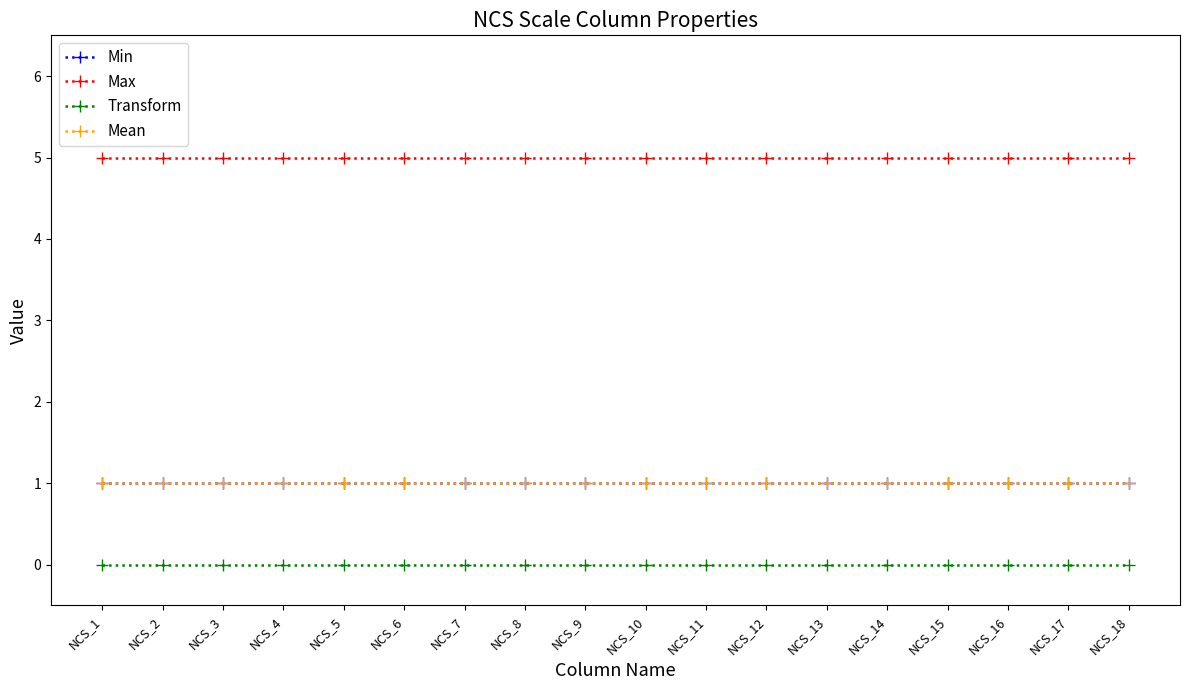

Is this an area chart (filled region under the line)?

No